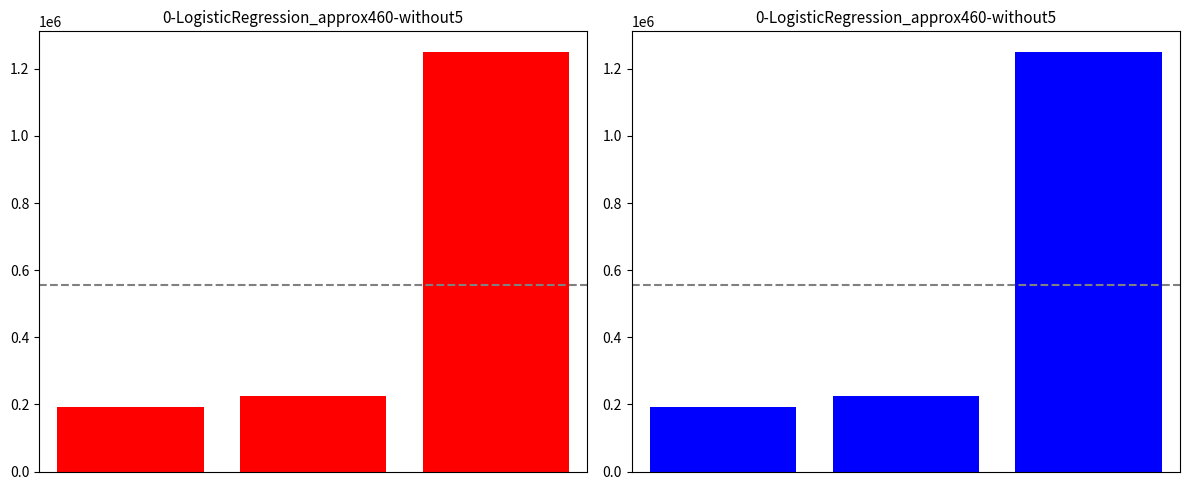

Rank the categories by value from highest to lowest.

2, 1, 0